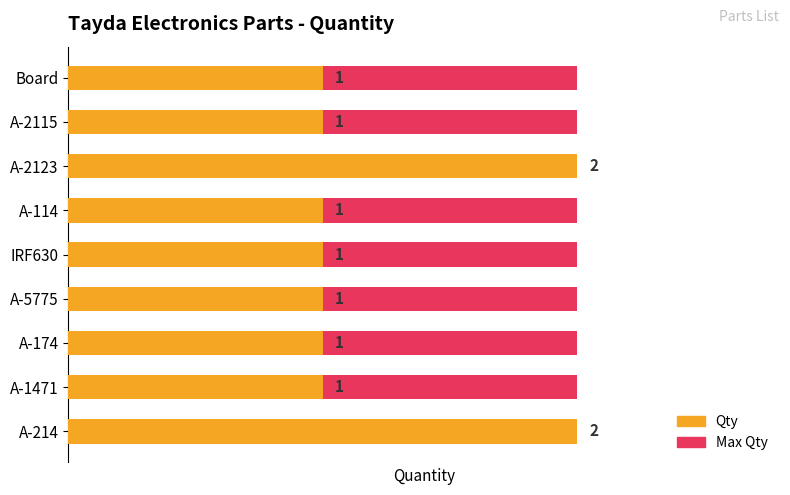

How many bars are there in each group?

2